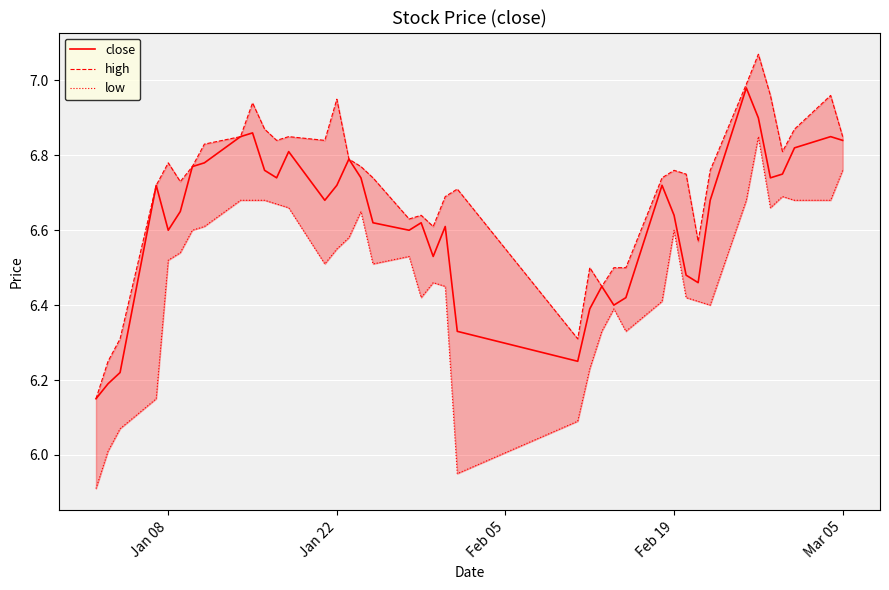

Reading left to right, extract all data points from this chart.

close: 6.2	6.2	6.2	6.7	6.6	6.7	6.8	6.8	6.8	6.9	6.8	6.7	6.8	6.7	6.7	6.8	6.7	6.6	6.6	6.6	6.5	6.6	6.3	6.2	6.4	6.5	6.4	6.4	6.7	6.6	6.5	6.5	6.7	7.0	6.9	6.7	6.8	6.8	6.8	6.8
high: 6.2	6.2	6.3	6.7	6.8	6.7	6.8	6.8	6.8	6.9	6.9	6.8	6.8	6.8	7.0	6.8	6.8	6.7	6.6	6.6	6.6	6.7	6.7	6.3	6.5	6.5	6.5	6.5	6.7	6.8	6.8	6.6	6.8	7.0	7.1	7.0	6.8	6.9	7.0	6.8
low: 5.9	6.0	6.1	6.2	6.5	6.5	6.6	6.6	6.7	6.7	6.7	6.7	6.7	6.5	6.5	6.6	6.7	6.5	6.5	6.4	6.5	6.5	6.0	6.1	6.2	6.3	6.4	6.3	6.4	6.6	6.4	6.4	6.4	6.7	6.8	6.7	6.7	6.7	6.7	6.8